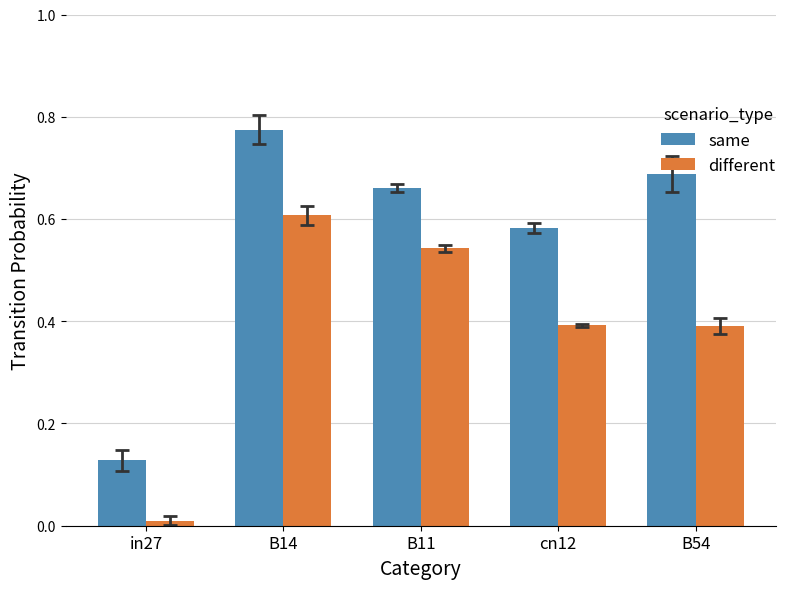

Rank the series at B11 from lowest to highest value.

different, same